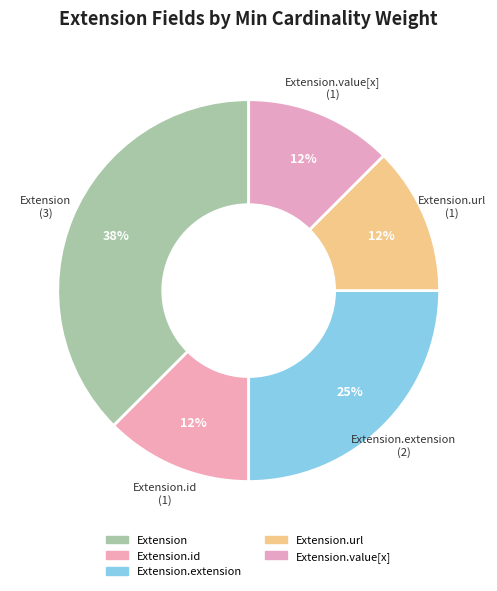

To the nearest percent, what is the average slice percentage?

20%